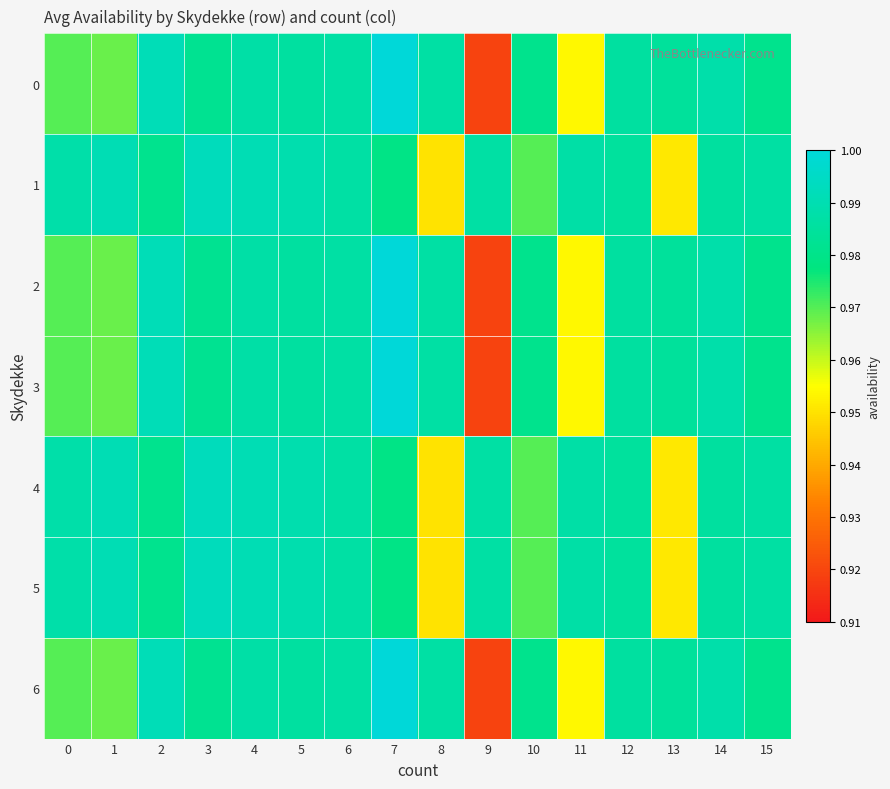

Count the number of categories in the chart.

16